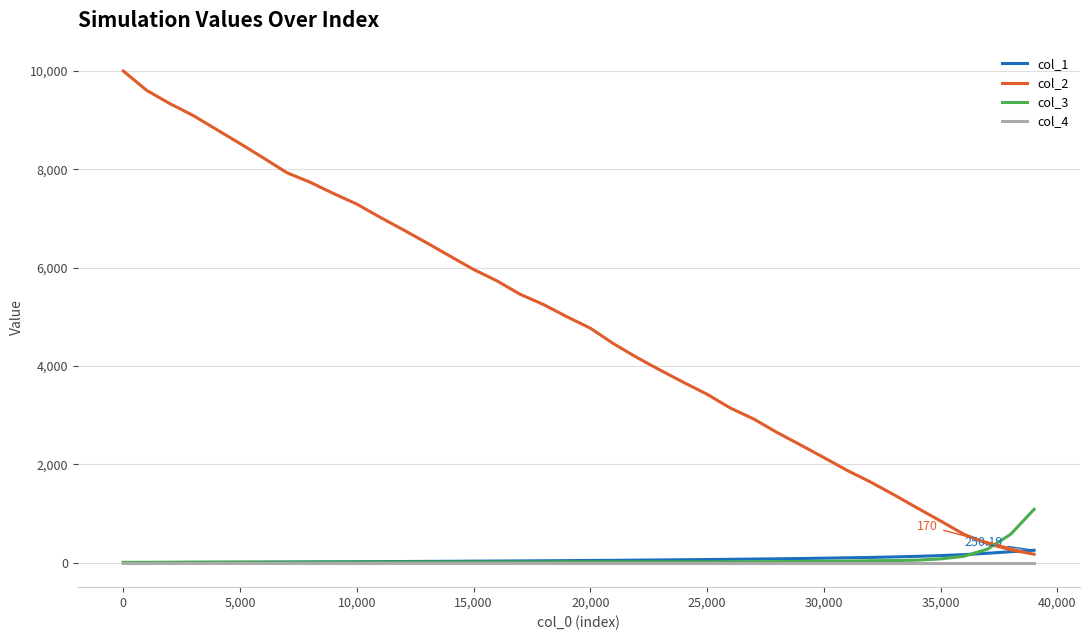

How many distinct data groups are displayed?

4